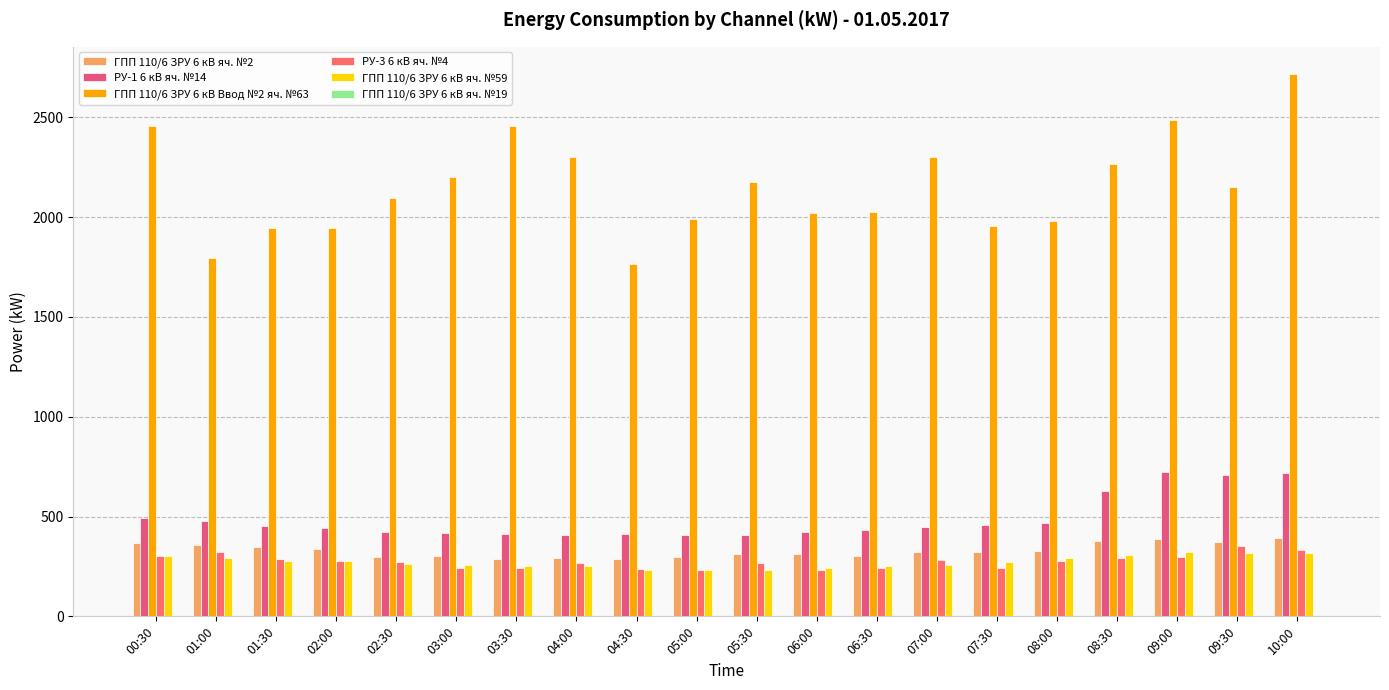

What is the greatest value displayed?

2718.0